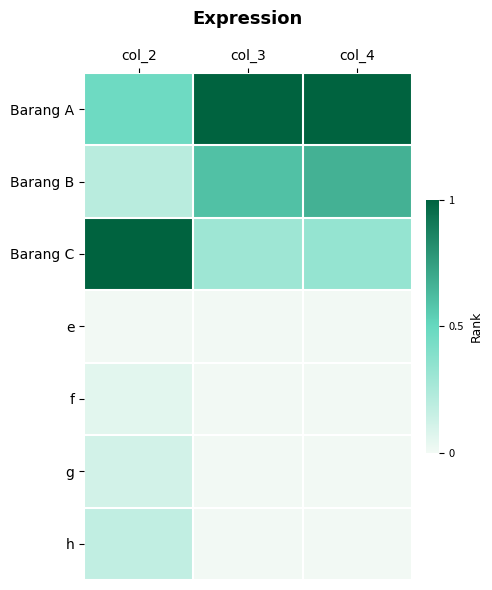

Rank the series at col_3 from highest to lowest value.

Barang A, Barang B, Barang C, h, g, f, e